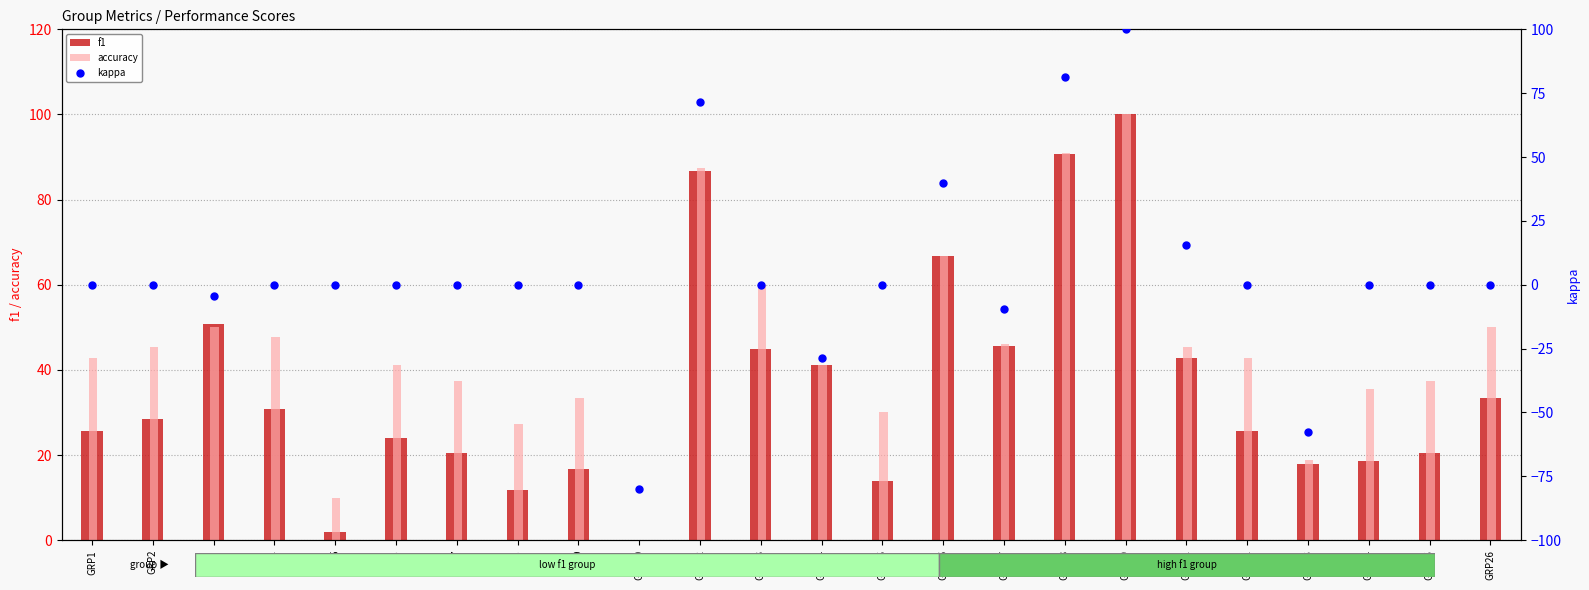

Which series reaches the maximum Y coordinate?

f1